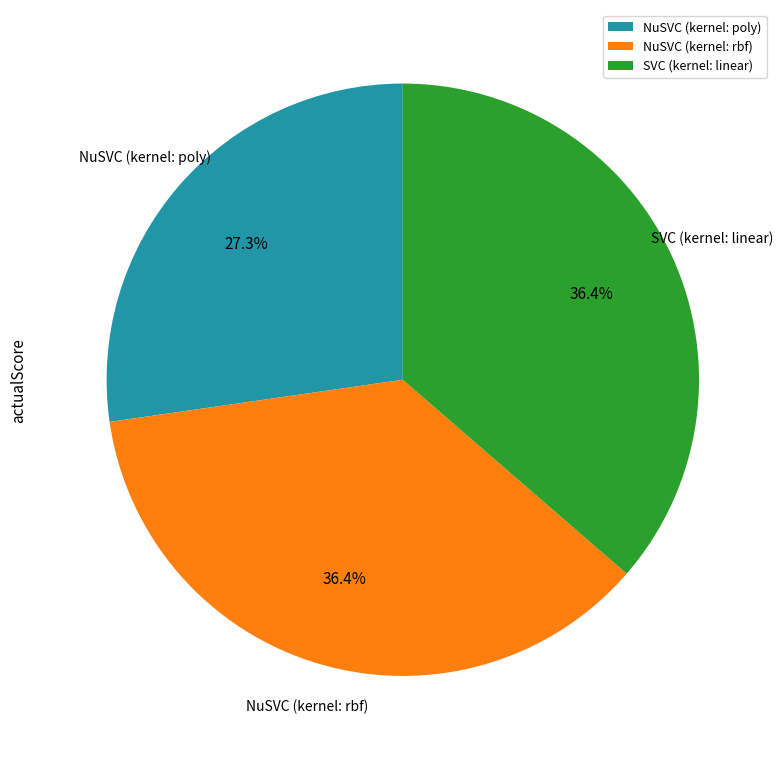

To the nearest percent, what portion does NuSVC (kernel: rbf) represent?

36%